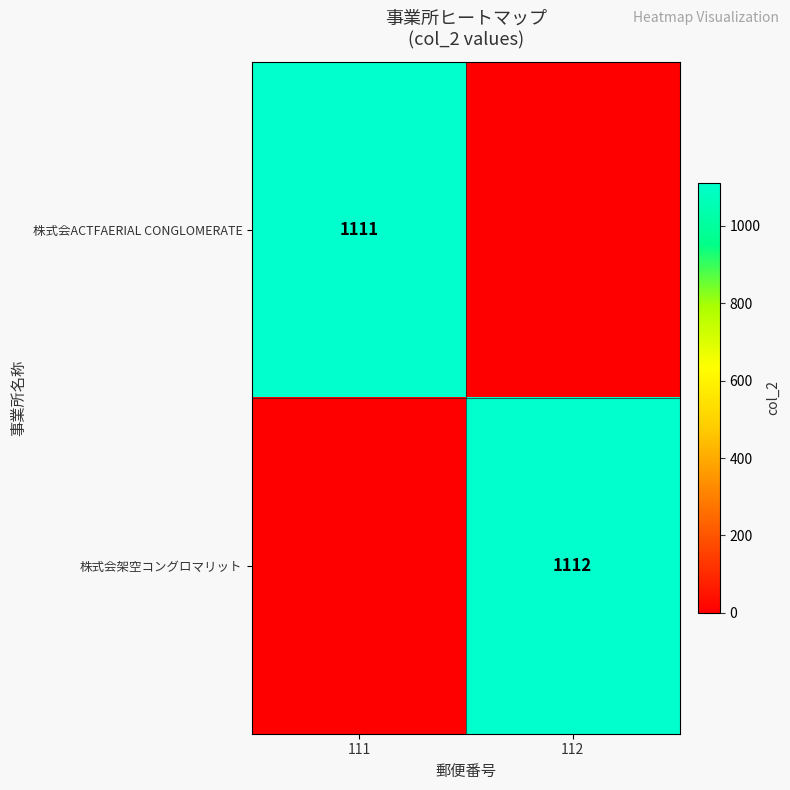

What is the total value across all series at 111?

1111